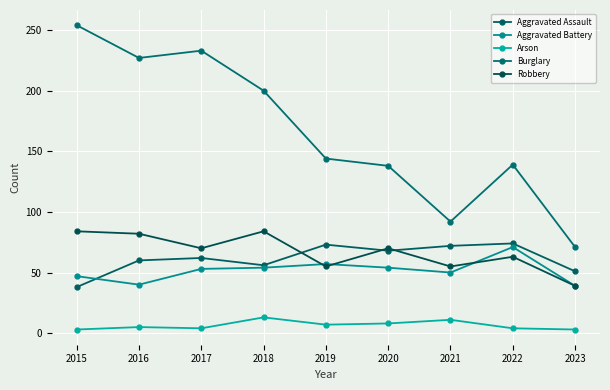

At which category does the chart reach its minimum across all series?

2015